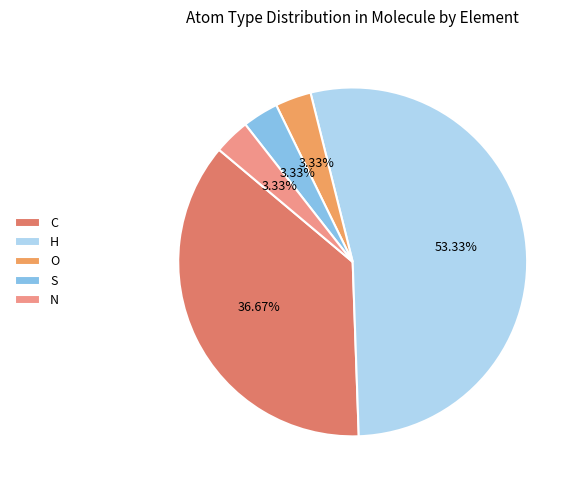

Is it true that C is 24% of the pie?

False